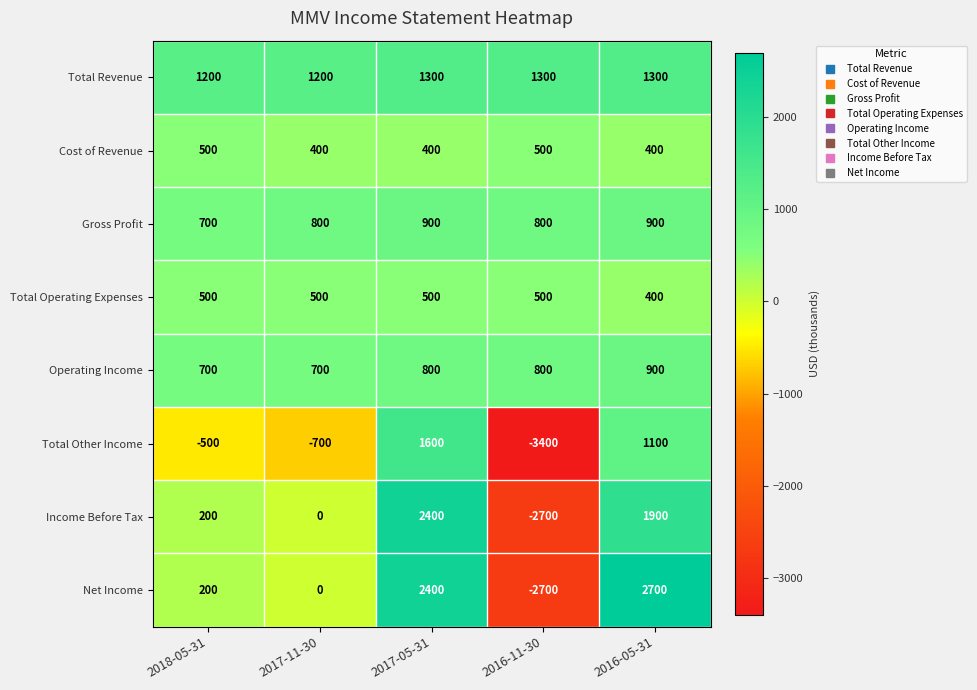

At which category is the sum across all series the highest?

2017-05-31